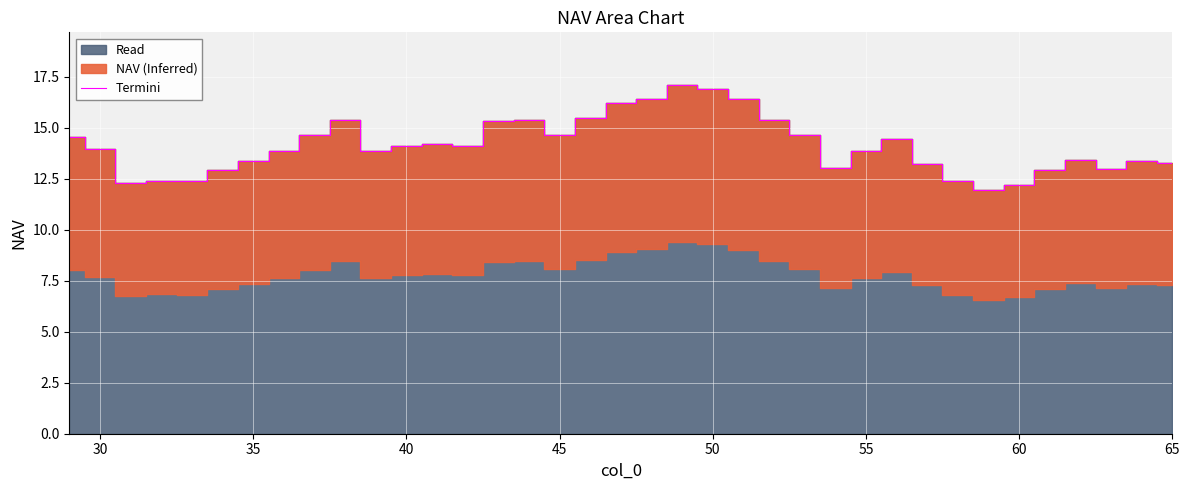

Reading right to left, transcribe all the data shown in this chart.

13.2	13.4	13.0	13.4	12.9	12.2	12.0	12.4	13.2	14.4	13.8	13.0	14.6	15.4	16.4	16.9	17.1	16.4	16.2	15.5	14.6	15.4	15.3	14.1	14.2	14.1	13.9	15.4	14.6	13.9	13.4	12.9	12.4	12.4	12.3	14.0	14.6